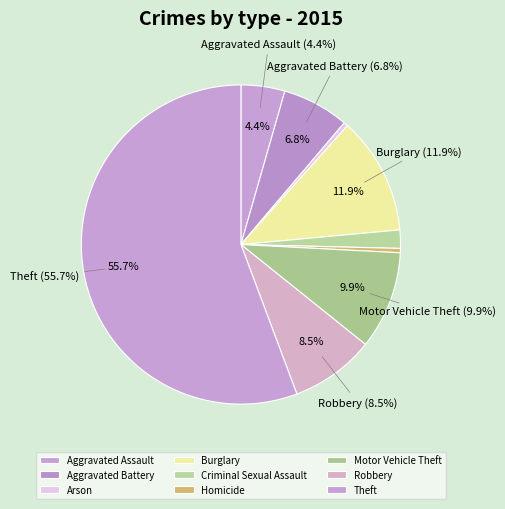

What is the change in value from Motor Vehicle Theft to Theft?

+17456